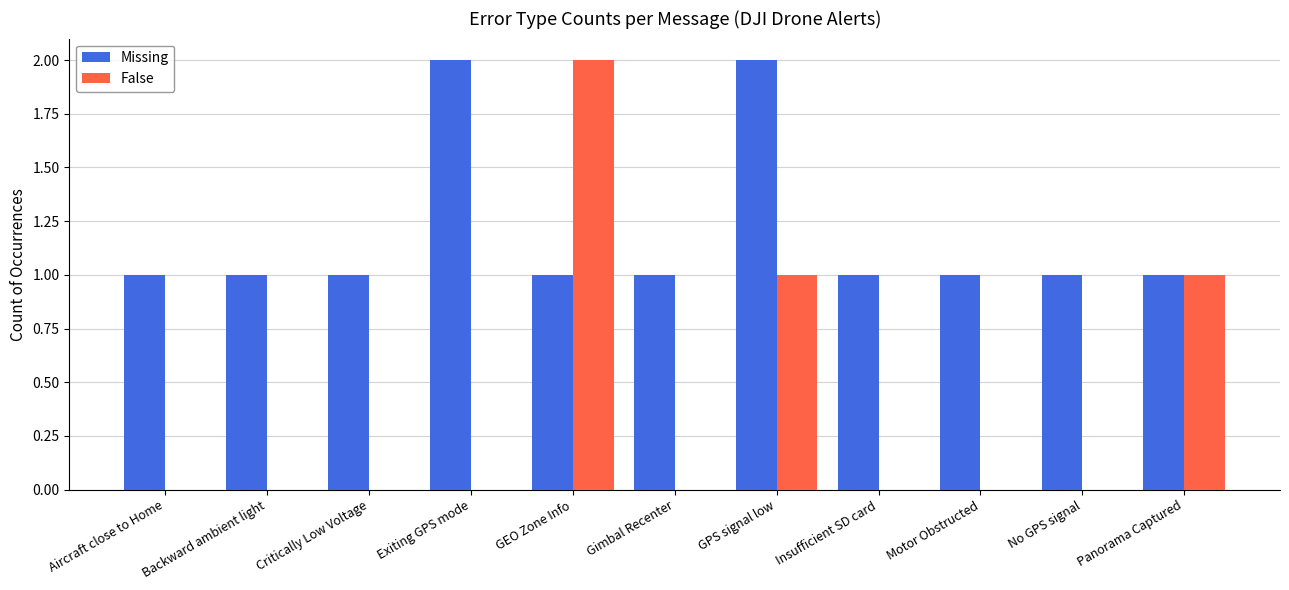

Reading left to right, extract all data points from this chart.

Missing: 1	1	1	2	1	1	2	1	1	1	1
False: 0	0	0	0	2	0	1	0	0	0	1